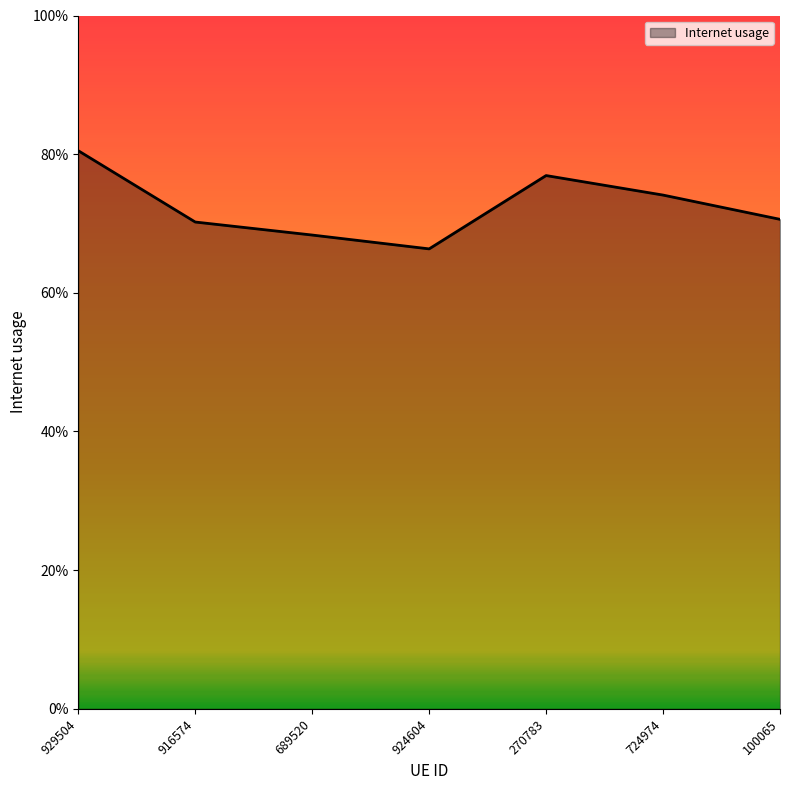

Between 916574 and 689520, which is larger?

916574